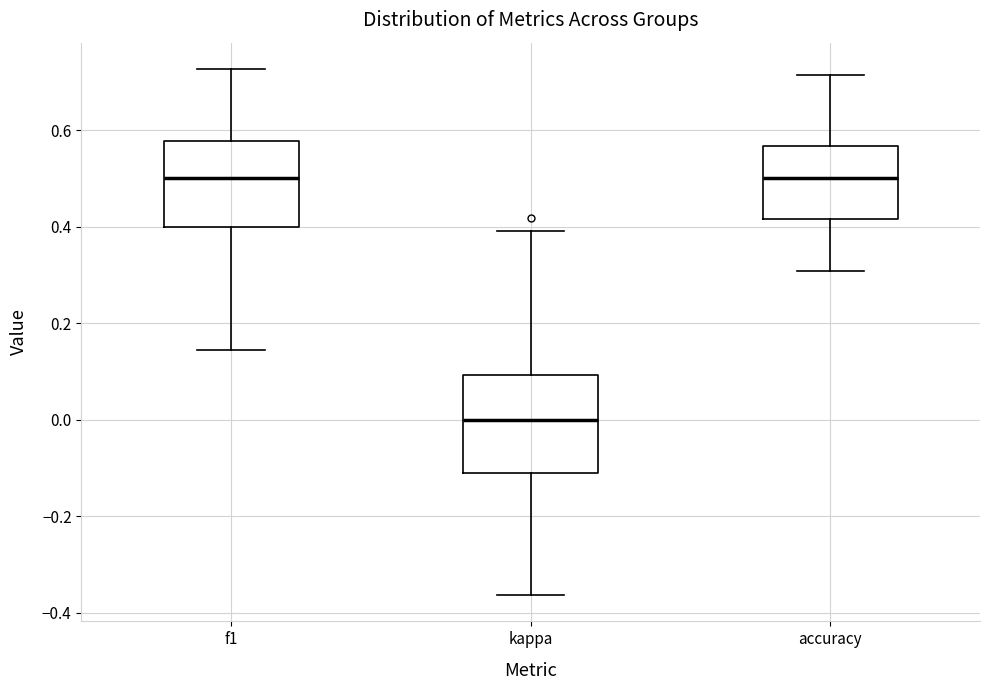

Where does the median line of the box for kappa sit on the y-axis? The values are not printed on the chart, so give them approximately, as read against the axis.

0.00